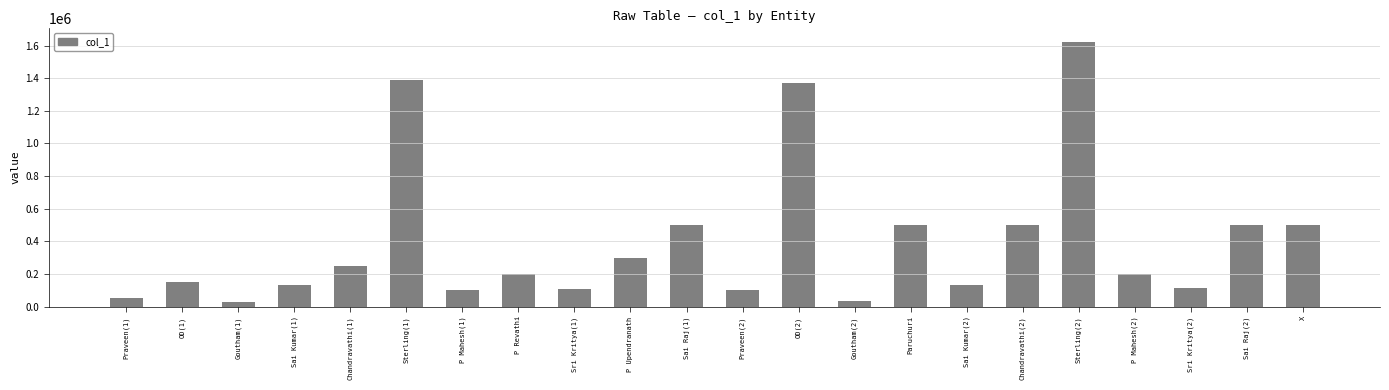

What is the difference between the maximum and minimum values?

1599200